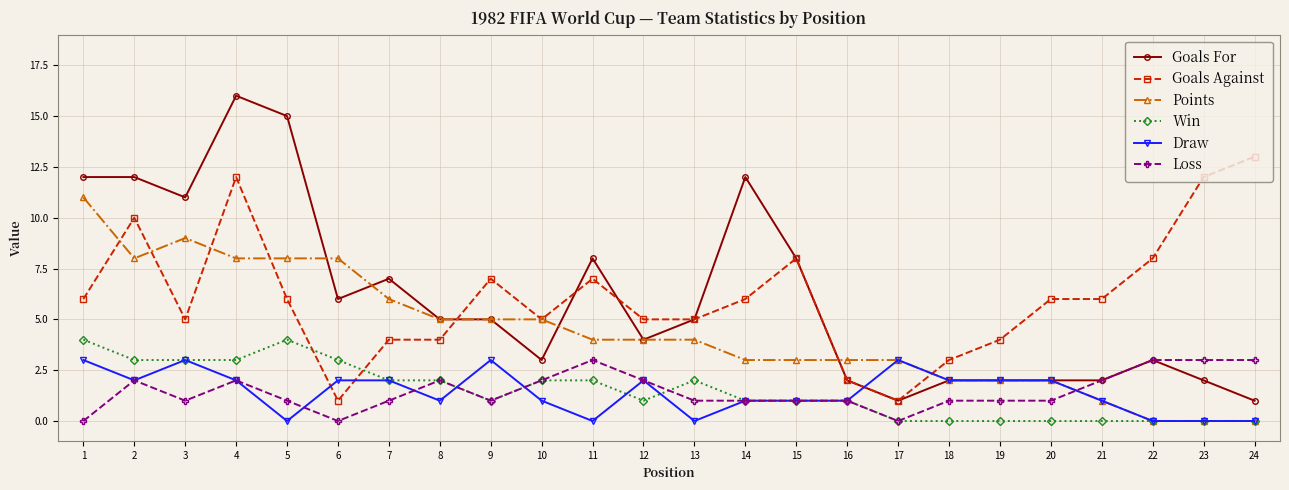

What is the value of the Loss point at the 24th from the left?

3